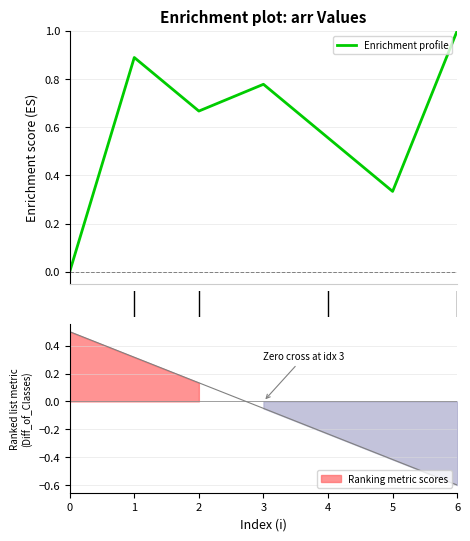

What is the difference between the maximum and minimum values?

1.0